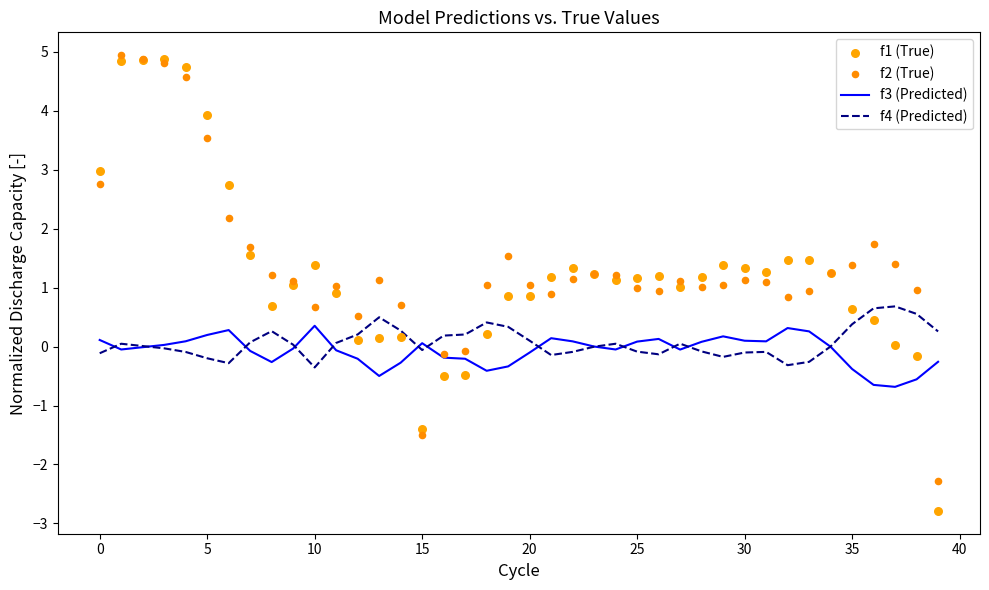

Which series contains the highest Y value?

f2 (True)